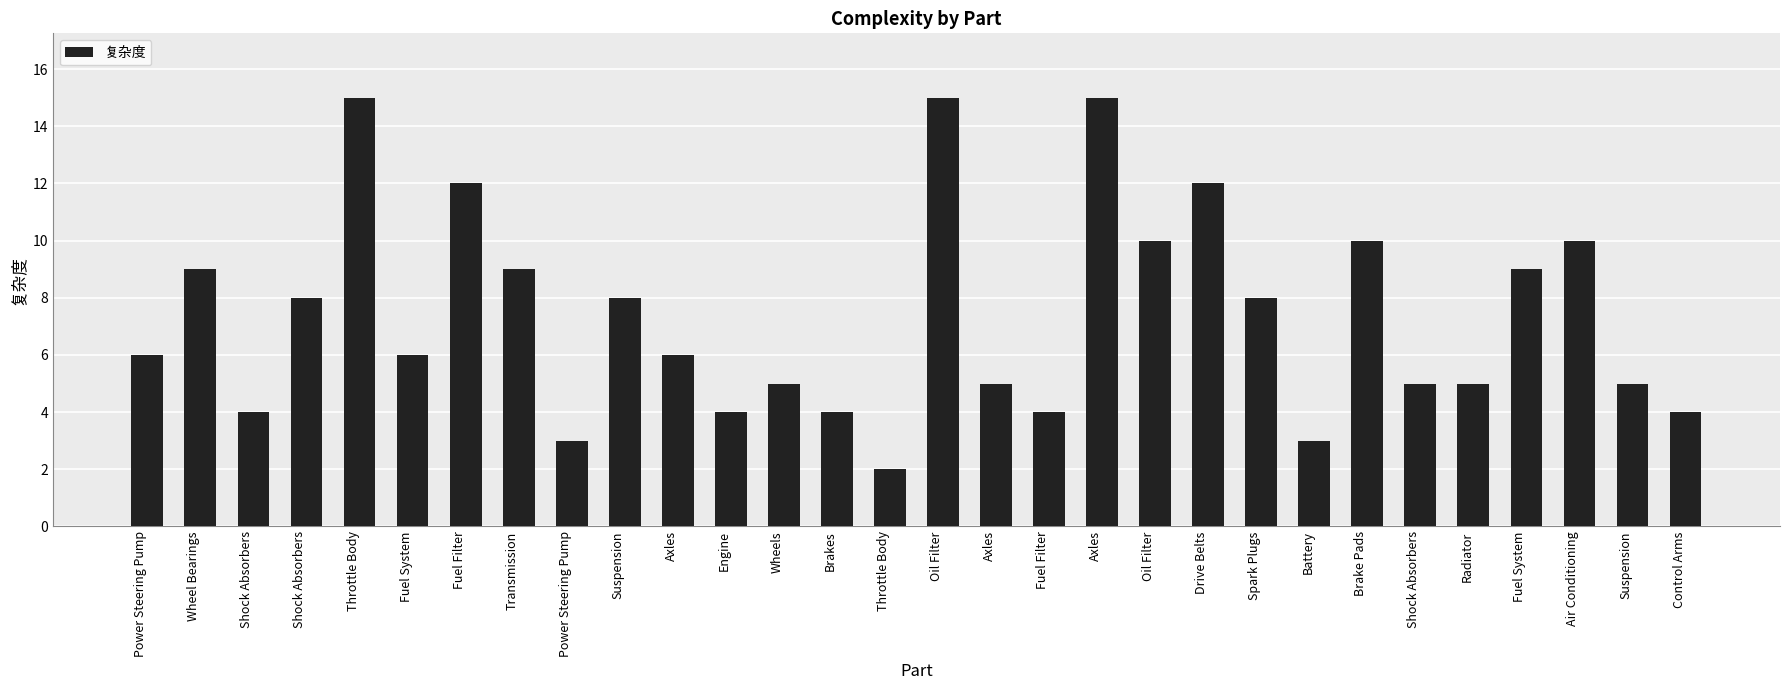

Does the chart contain any negative values?

No